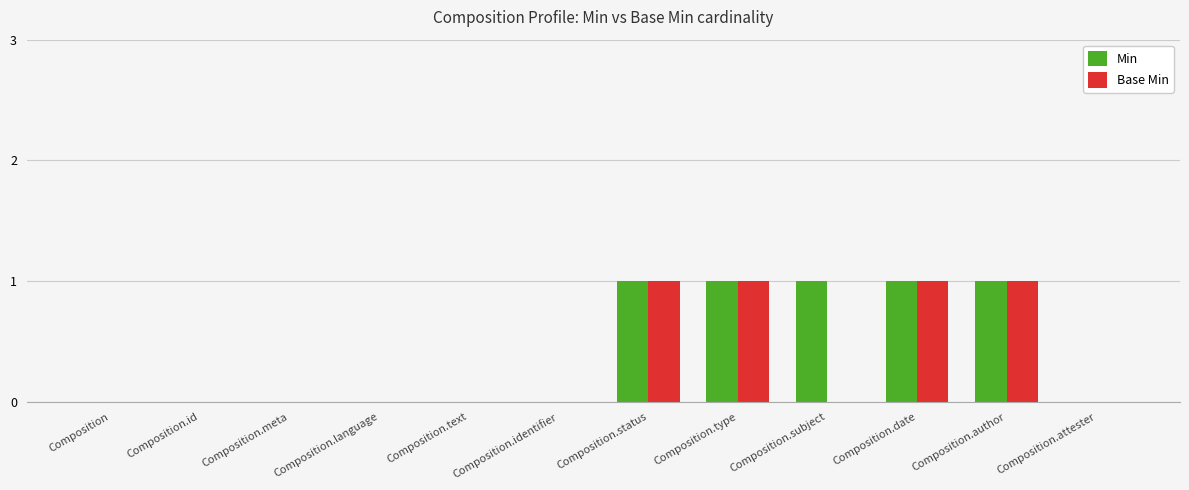

True or false: Min has a value of 1 at Composition.language.

False